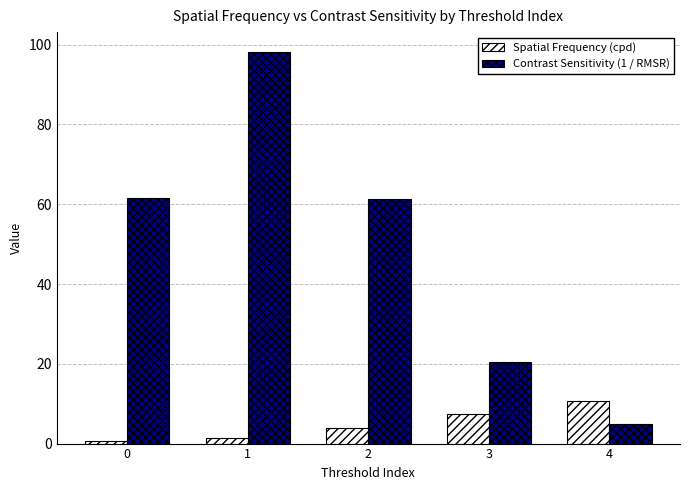

True or false: Spatial Frequency (cpd) has a value of 7.3 at 3.

True